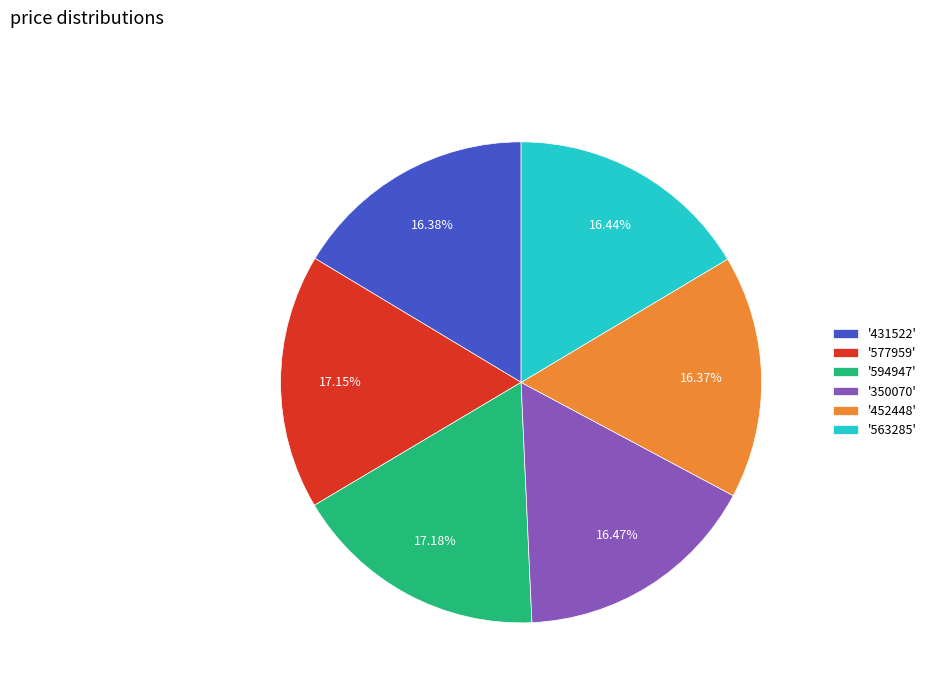

Is there a majority slice in this chart?

No